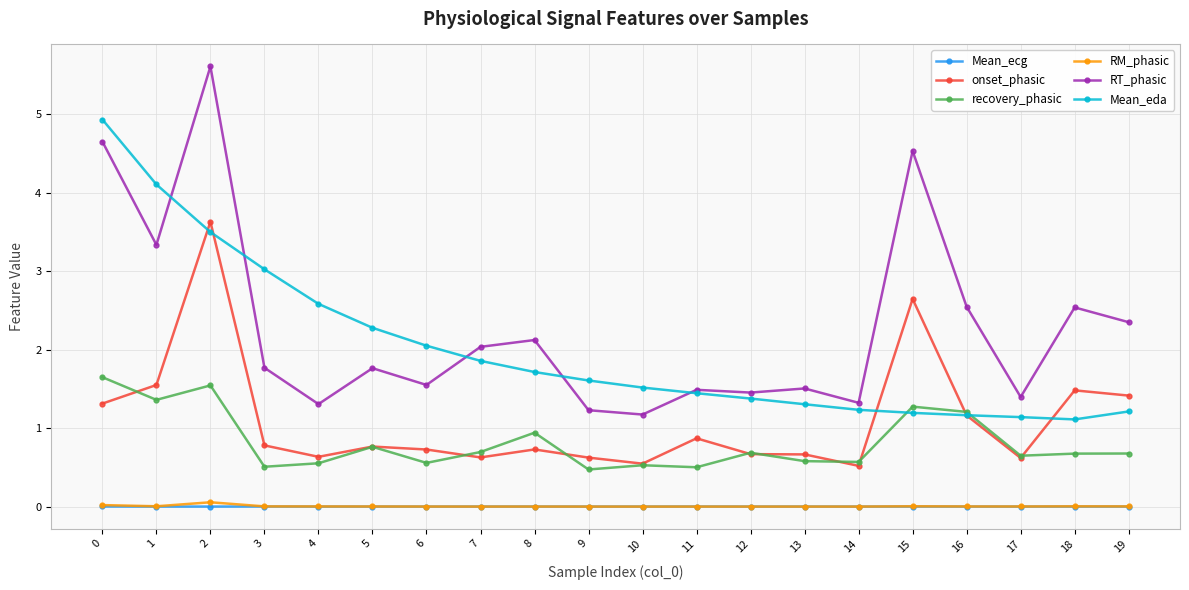

Is the value of recovery_phasic at 7 greater than the value of RM_phasic at 18?

Yes